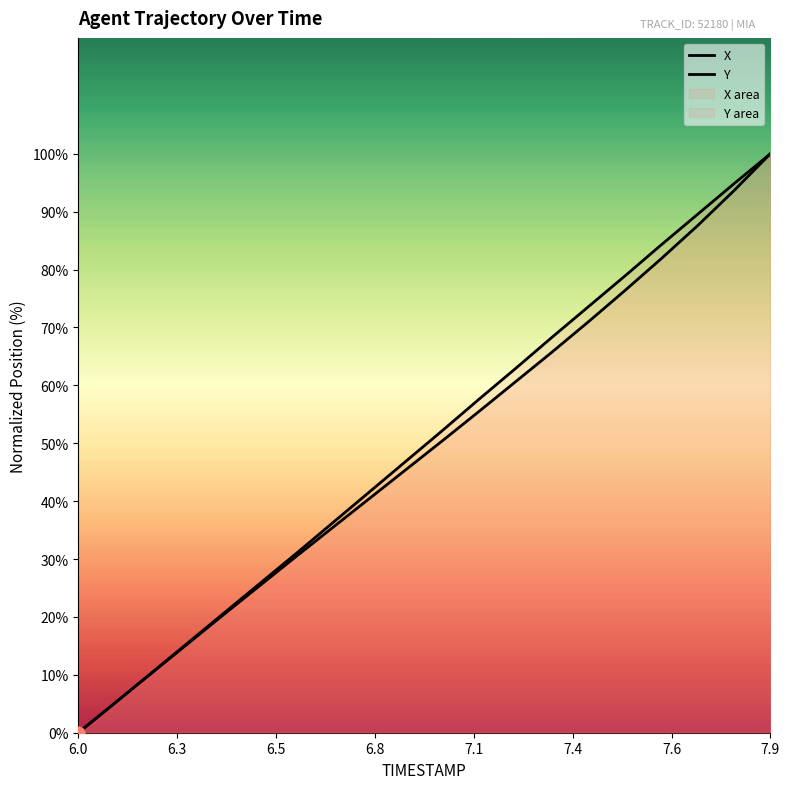

How many lines are shown in the chart?

2